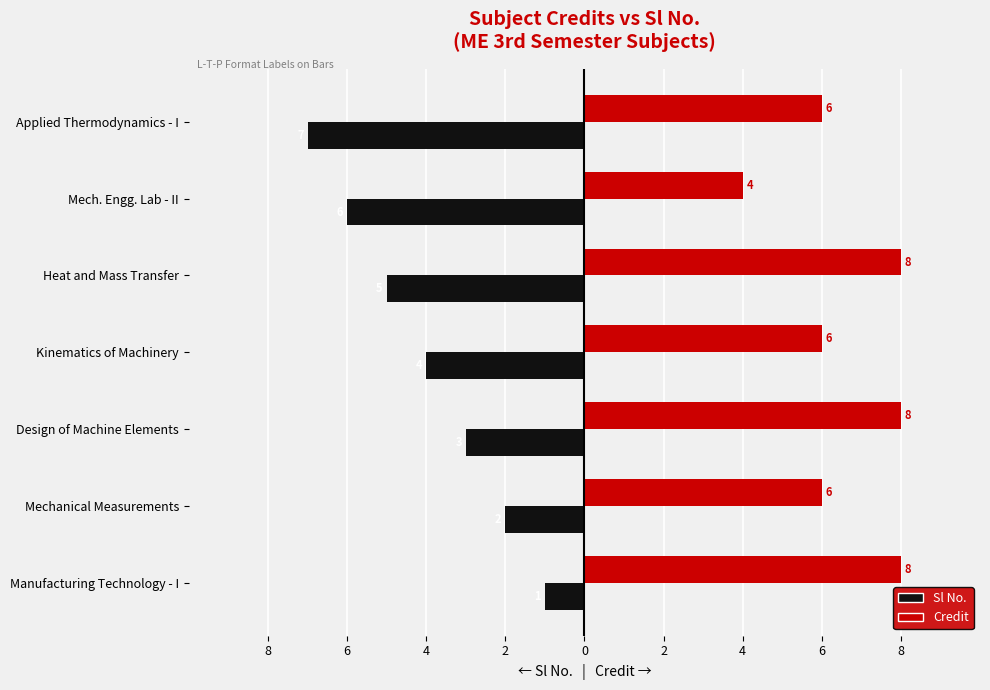

What are all the series names shown in the legend?

Sl No., Credit